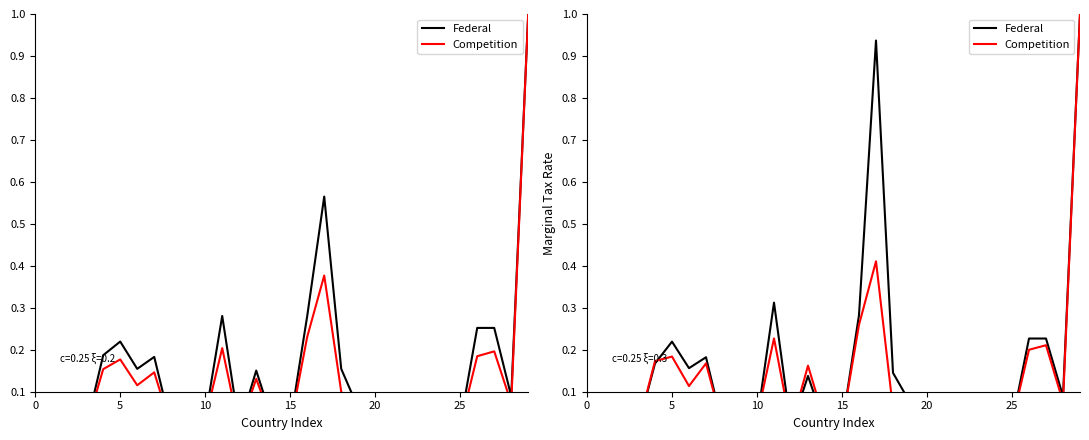

What is the maximum value for Federal?

1.0